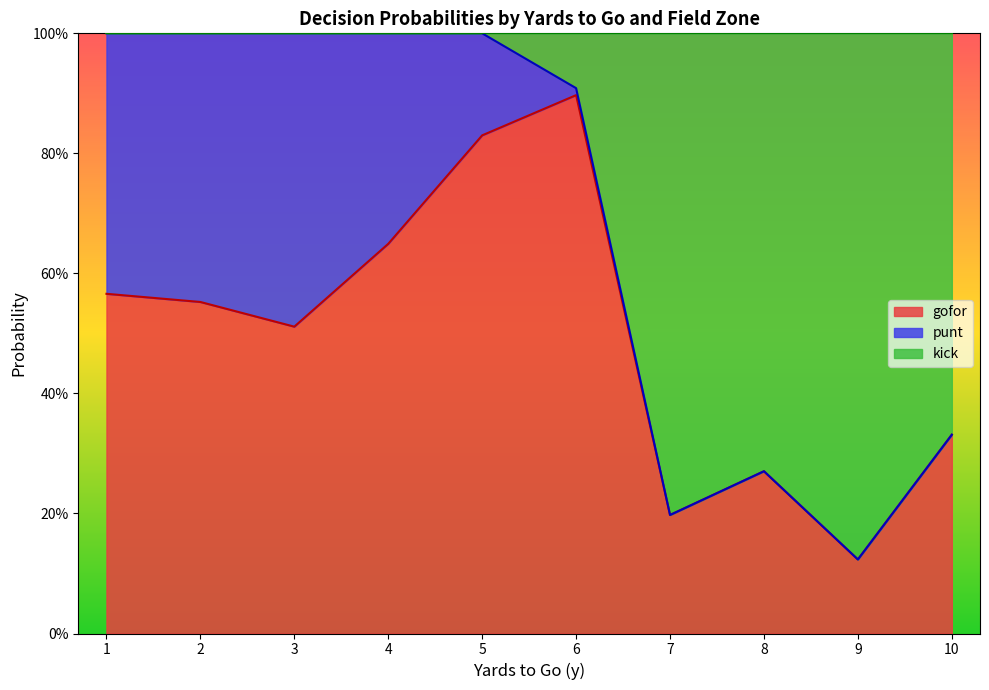

Which series changed the most between 6 and 8?

gofor